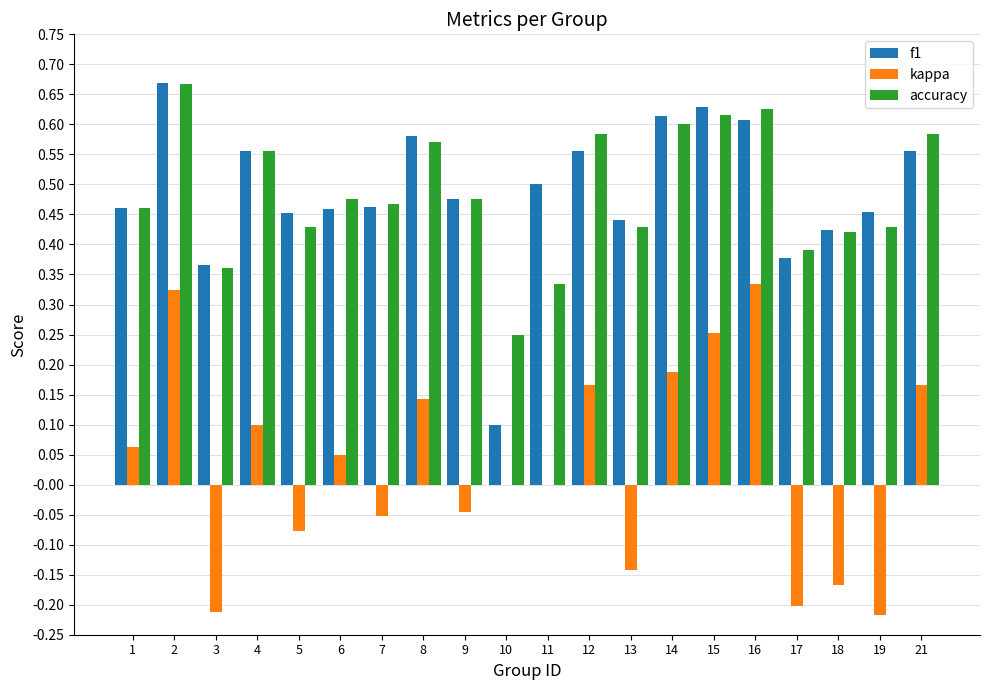

Which series changed the most between 6 and 10?

f1